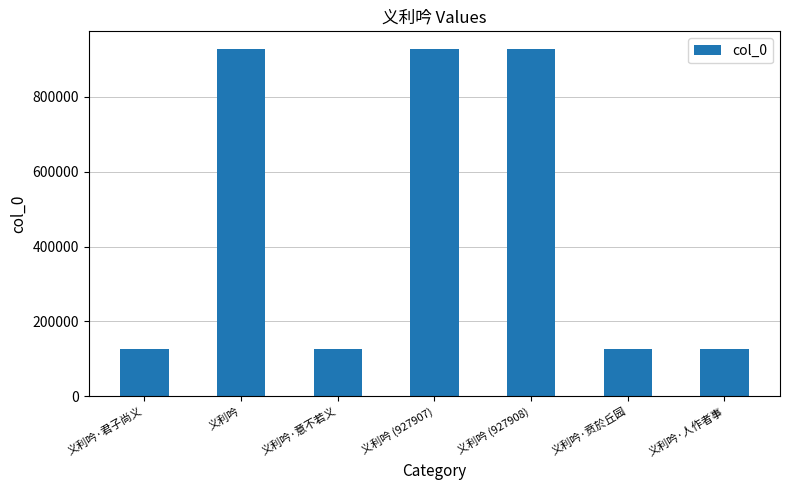

Where does the data first go above 126596?

义利吟